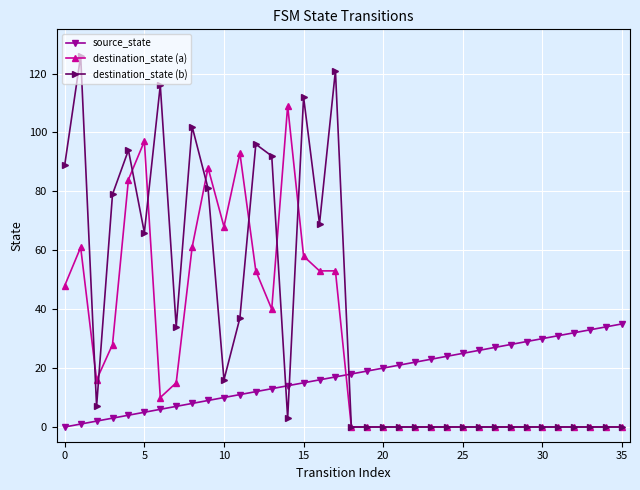

List the series in order of their peak value, highest first.

destination_state (b), destination_state (a), source_state